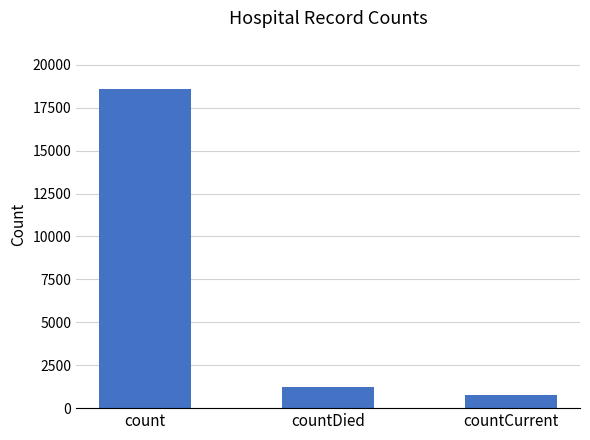

Between count and countCurrent, which is larger?

count